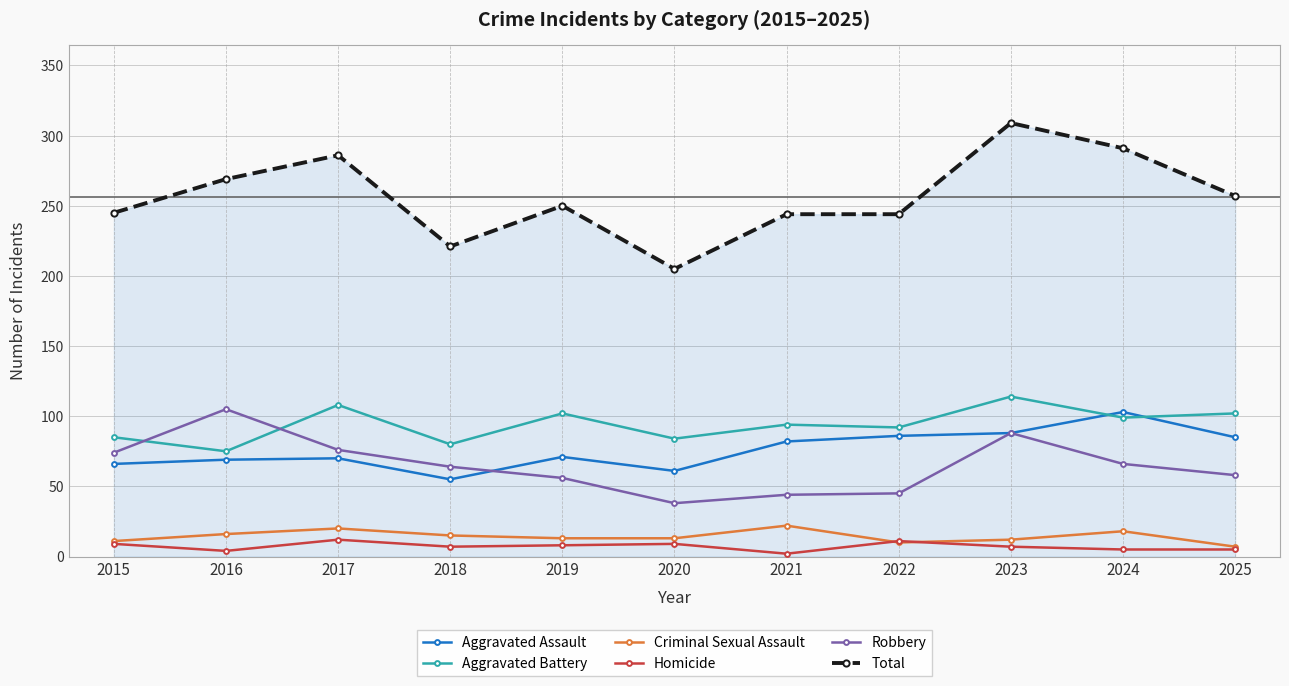

Which label corresponds to the largest value in the chart?

2023